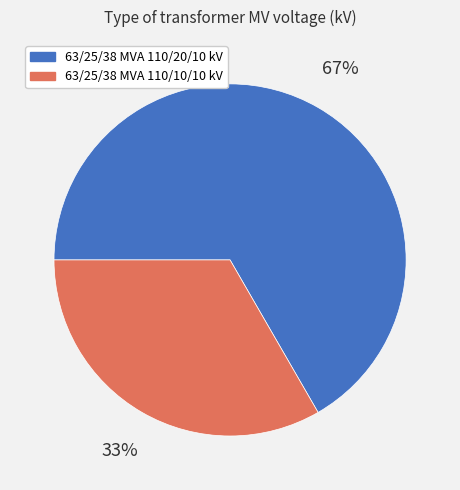

To the nearest percent, what portion does 63/25/38 MVA 110/20/10 kV represent?

67%